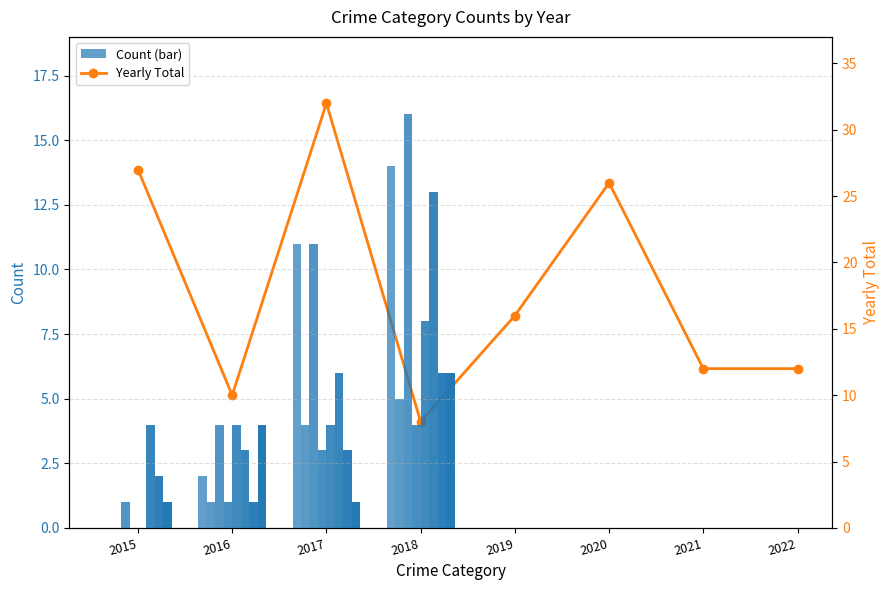

Reading right to left, list all the values displayed in this chart.

2022=12	2021=12	2020=26	2019=16	2018=8	2017=32	2016=10	2015=27